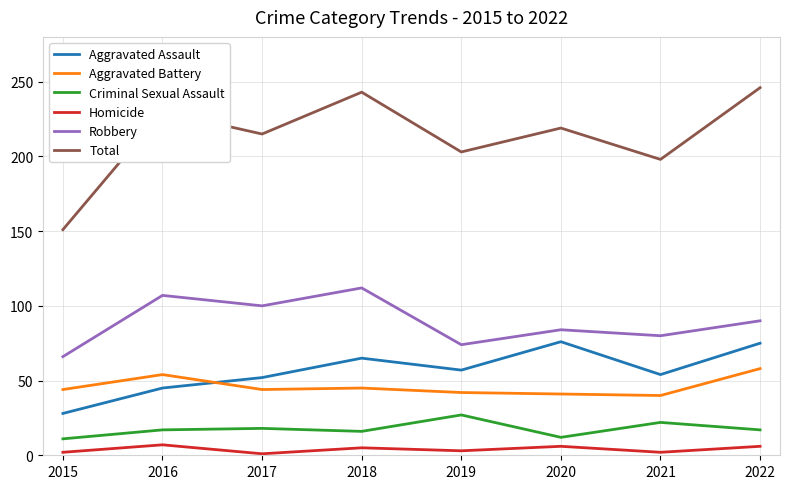

The Aggravated Assault series shows 48 at 2020. True or false?

False